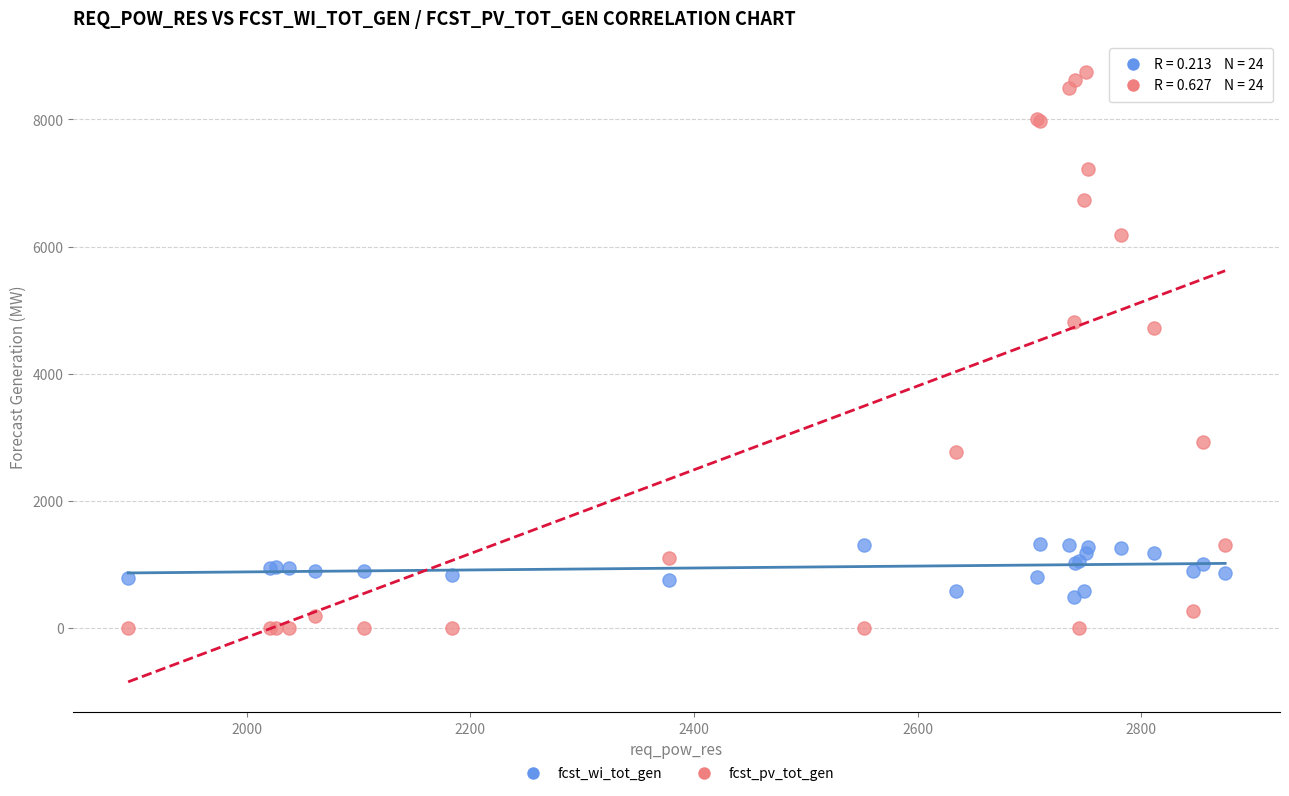

Which series has the widest spread of Y values?

fcst_pv_tot_gen